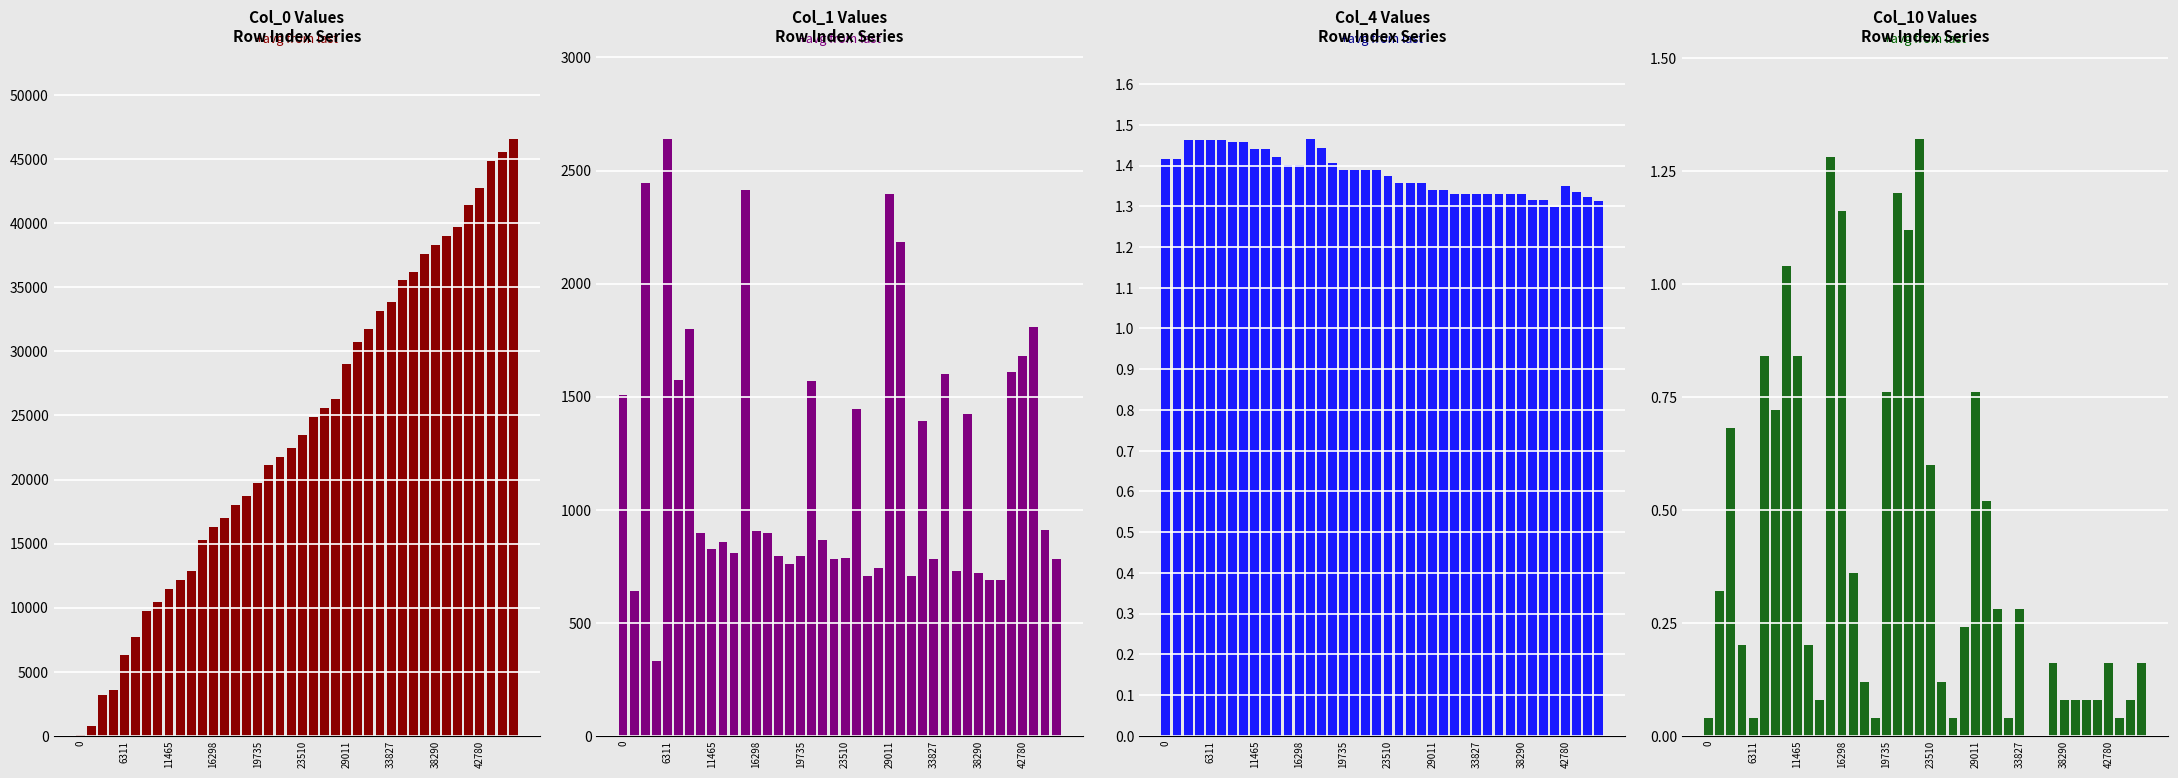

Count the number of categories in the chart.

40